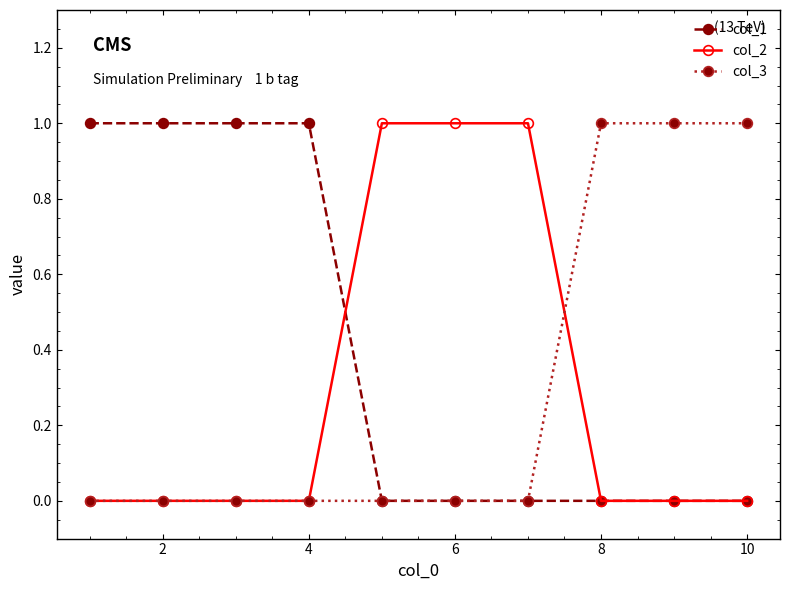

Reading left to right, transcribe all the data shown in this chart.

col_1: 1	1	1	1	0	0	0	0	0	0
col_2: 0	0	0	0	1	1	1	0	0	0
col_3: 0	0	0	0	0	0	0	1	1	1